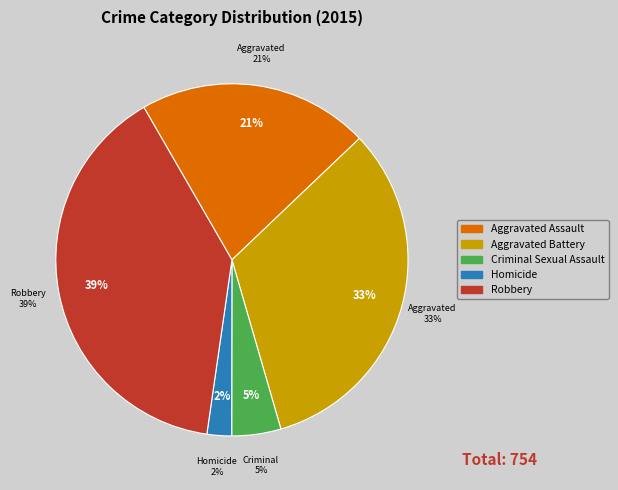

Does Homicide account for over 50% of the chart?

No